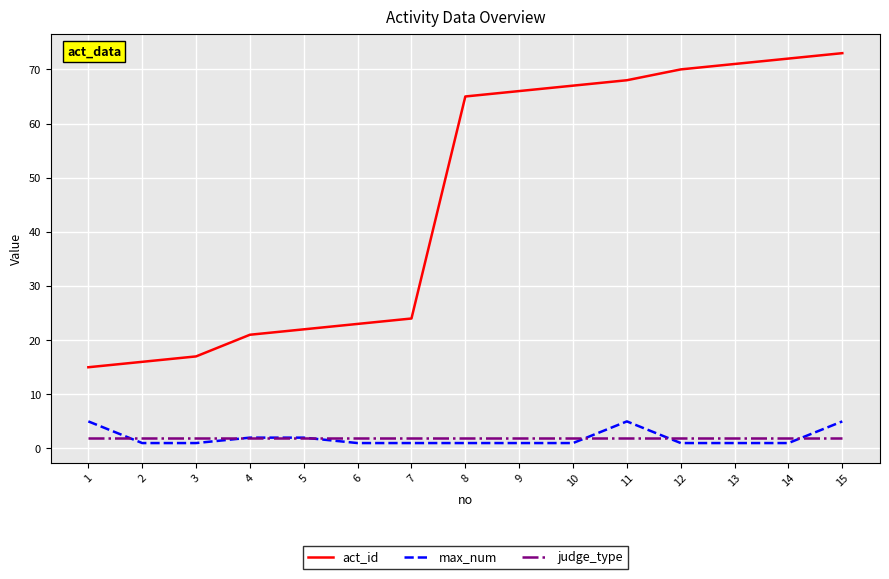

Which series has the largest range (max minus min)?

act_id